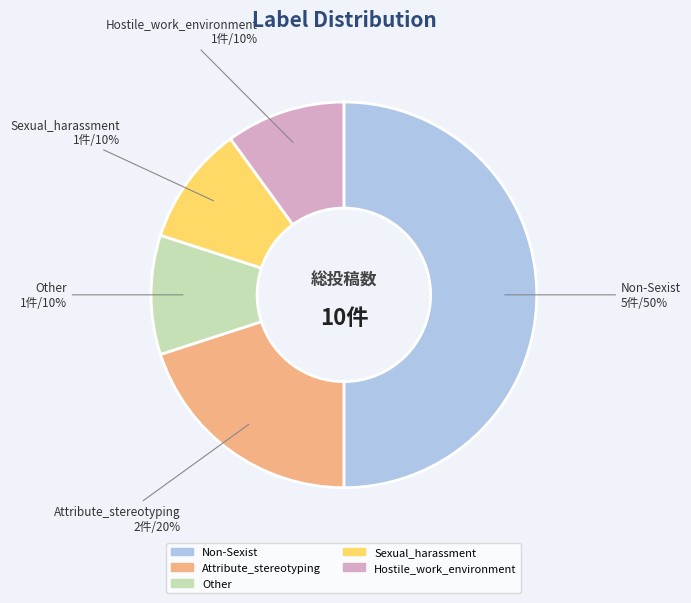

Does Hostile_work_environment account for over 50% of the chart?

No